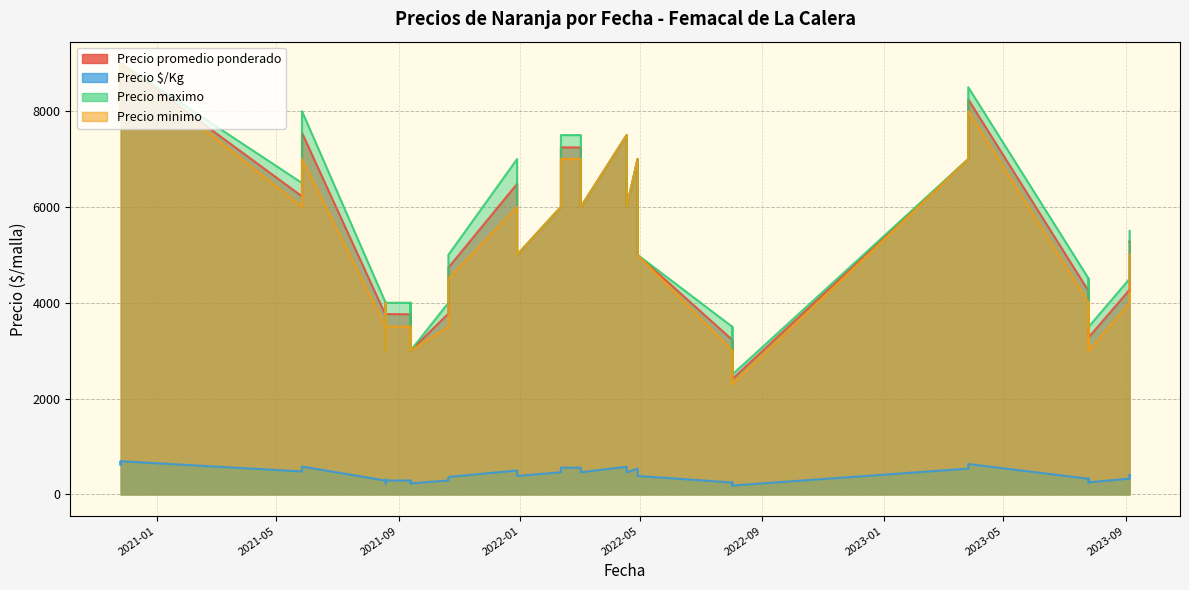

Which series has the widest spread of values?

Precio minimo